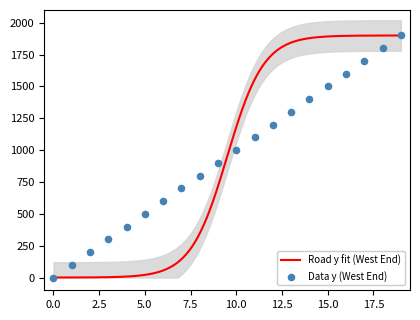

What is the change in value from 14 to 19?

+500